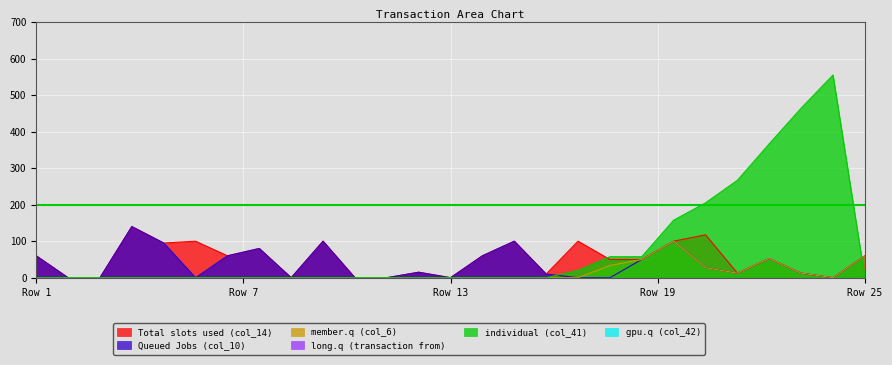

Count the number of categories in the chart.

27